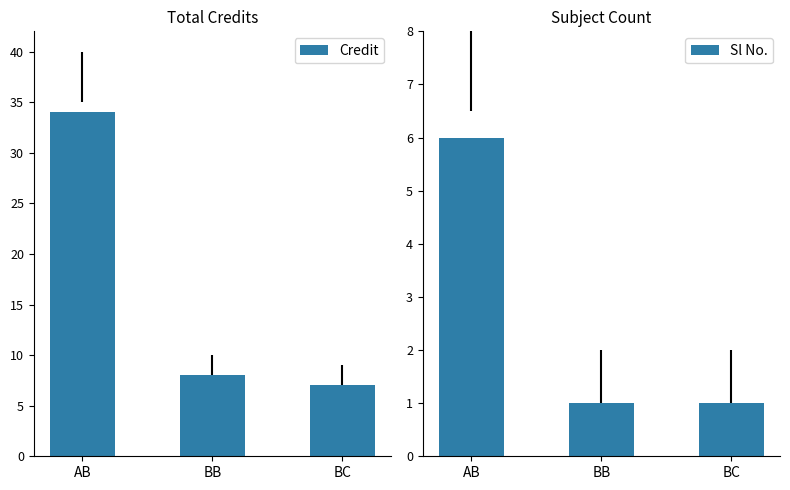

True or false: Credit has a value of 8 at BB.

True